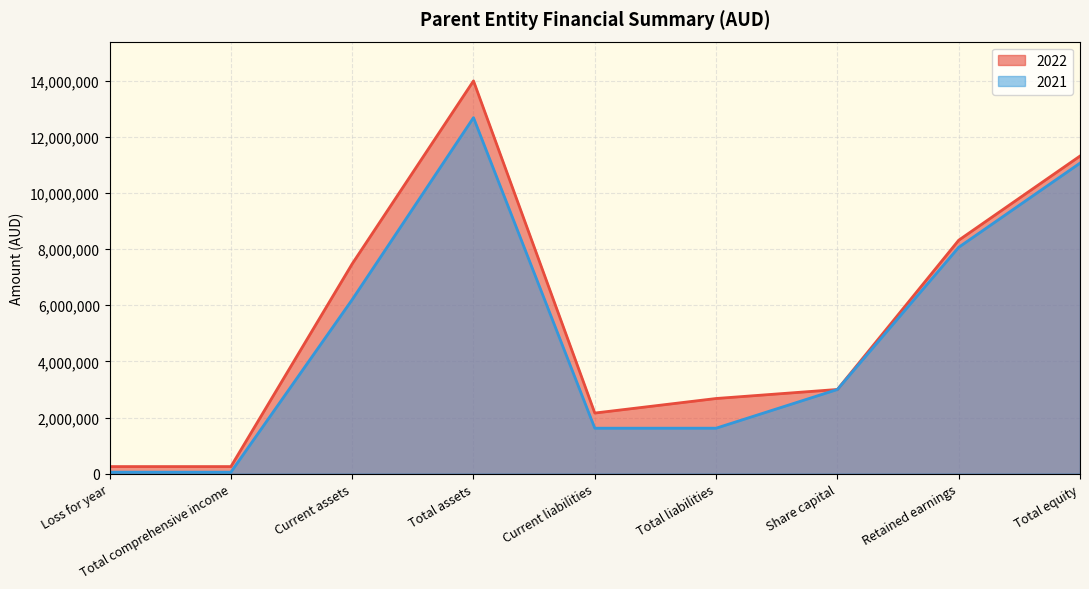

The 2022 line series shows 11319250 at Total equity. True or false?

True